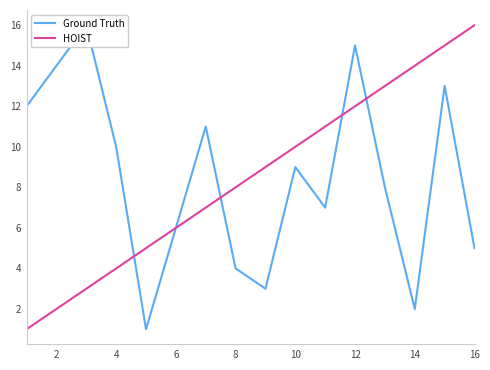

True or false: Ground Truth has more than 1 points higher than both neighbors.

True